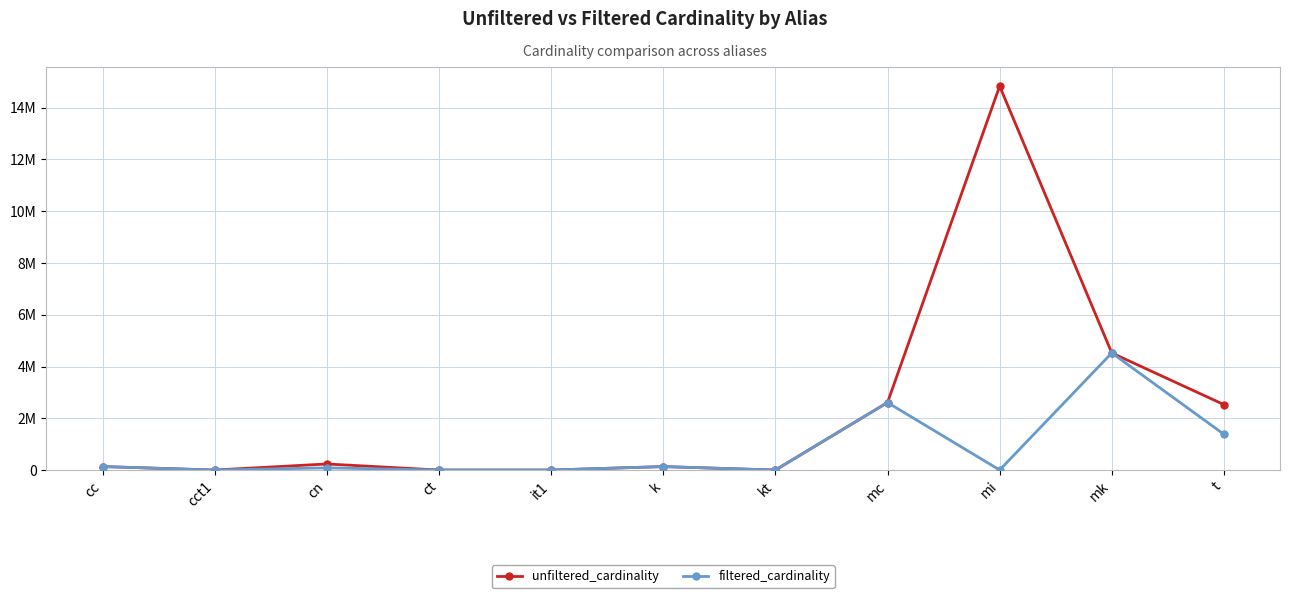

List the series in order of their peak value, lowest first.

filtered_cardinality, unfiltered_cardinality